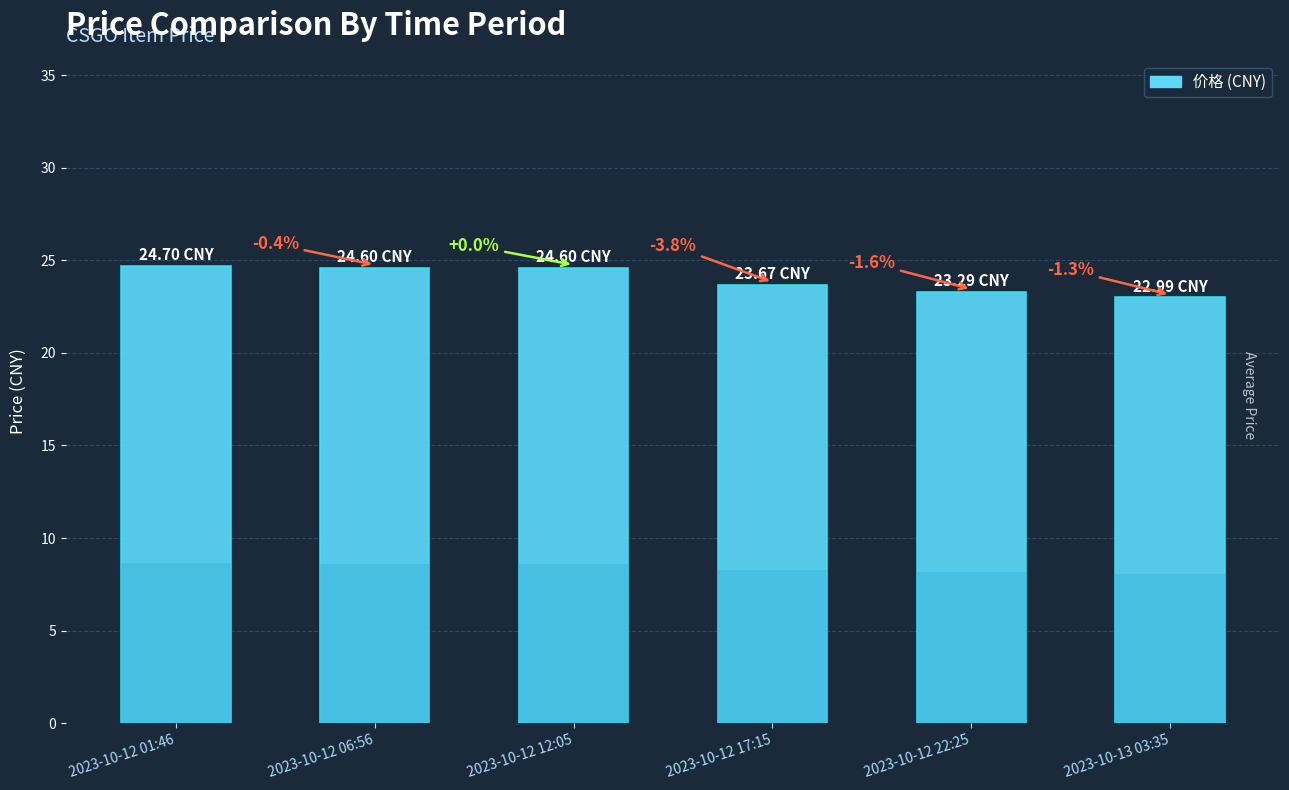

Reading left to right, extract all data points from this chart.

24.7	24.6	24.6	23.7	23.3	23.0